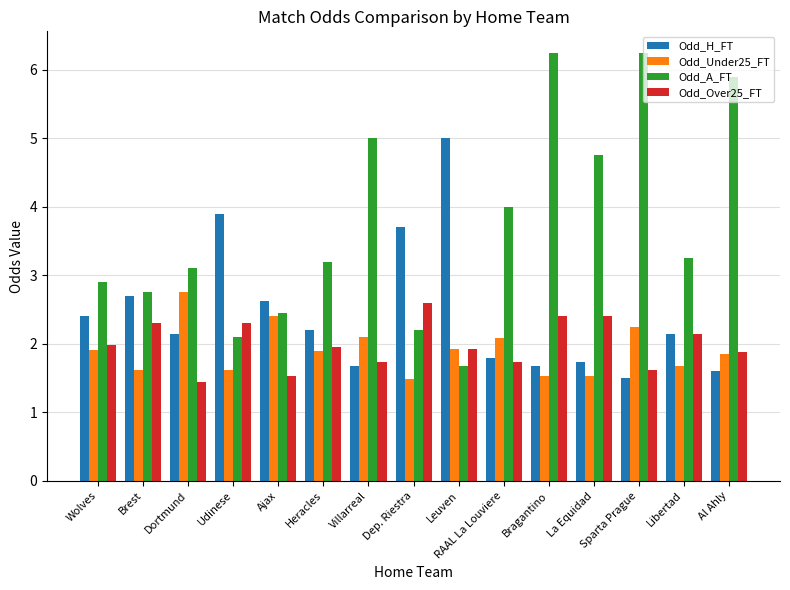

Which series has the largest range (max minus min)?

Odd_A_FT